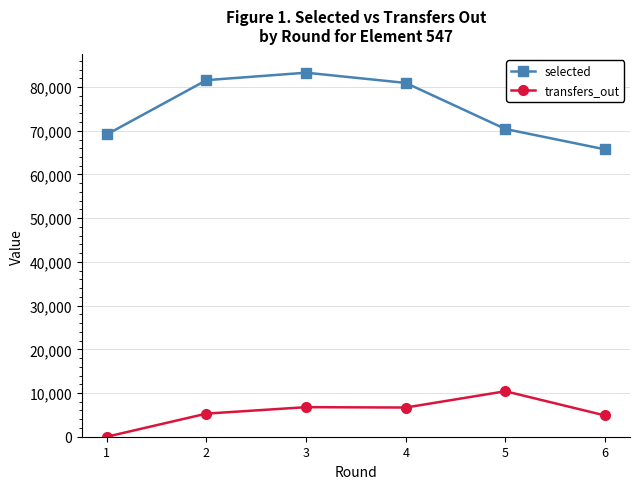

Which series has the largest total across all categories?

selected